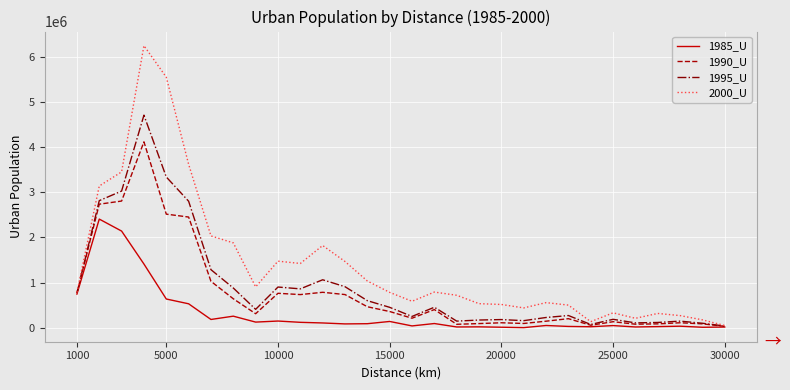

Rank the series by their maximum value, from lowest to highest.

1985_U, 1990_U, 1995_U, 2000_U